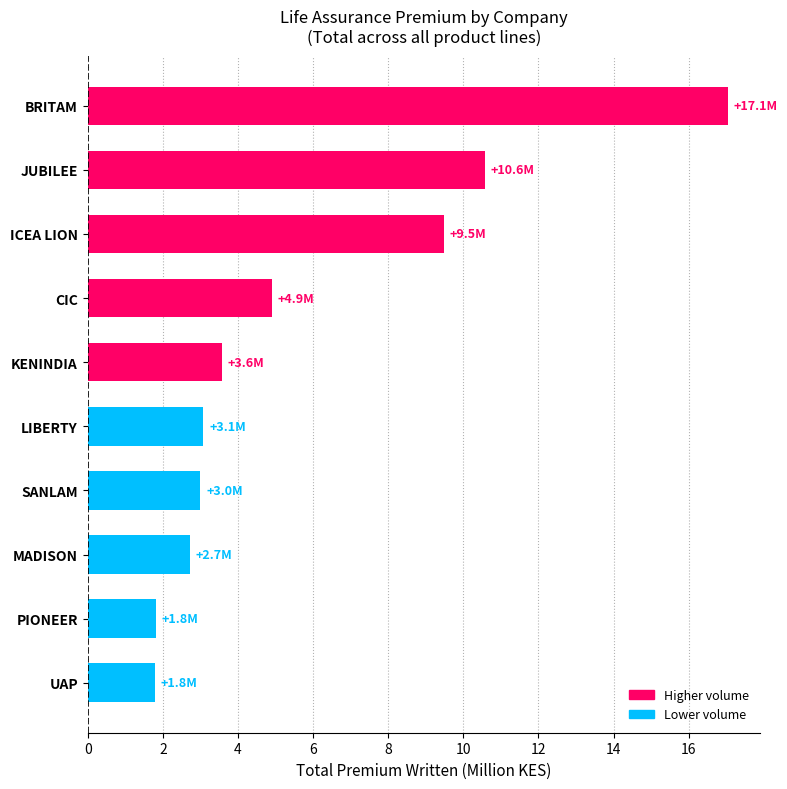

What is the ratio of the value at MADISON to the value at ICEA LION?

0.3